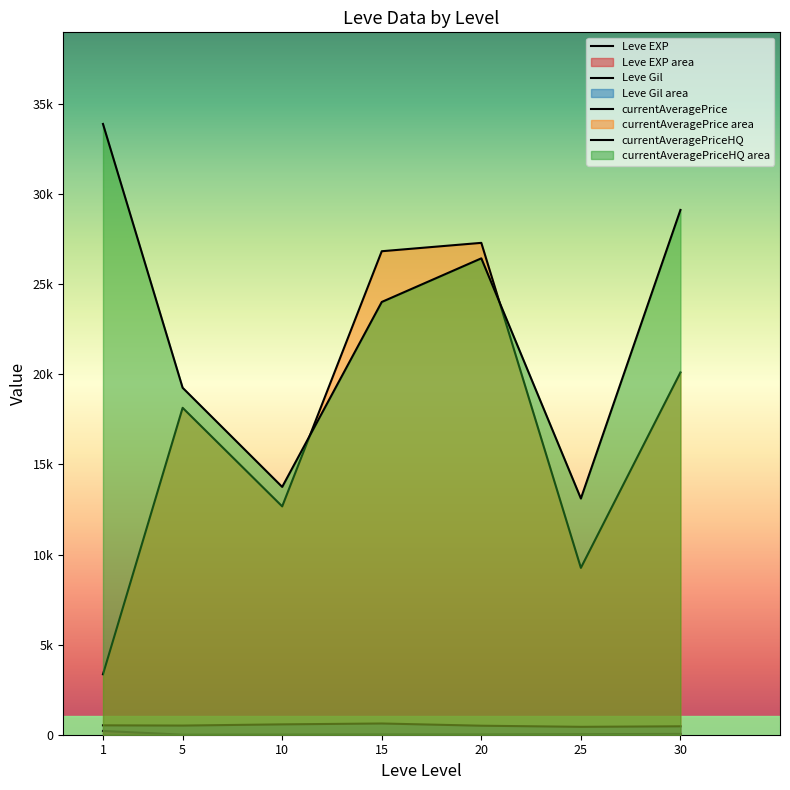

Where is the first local maximum for Leve EXP?

15